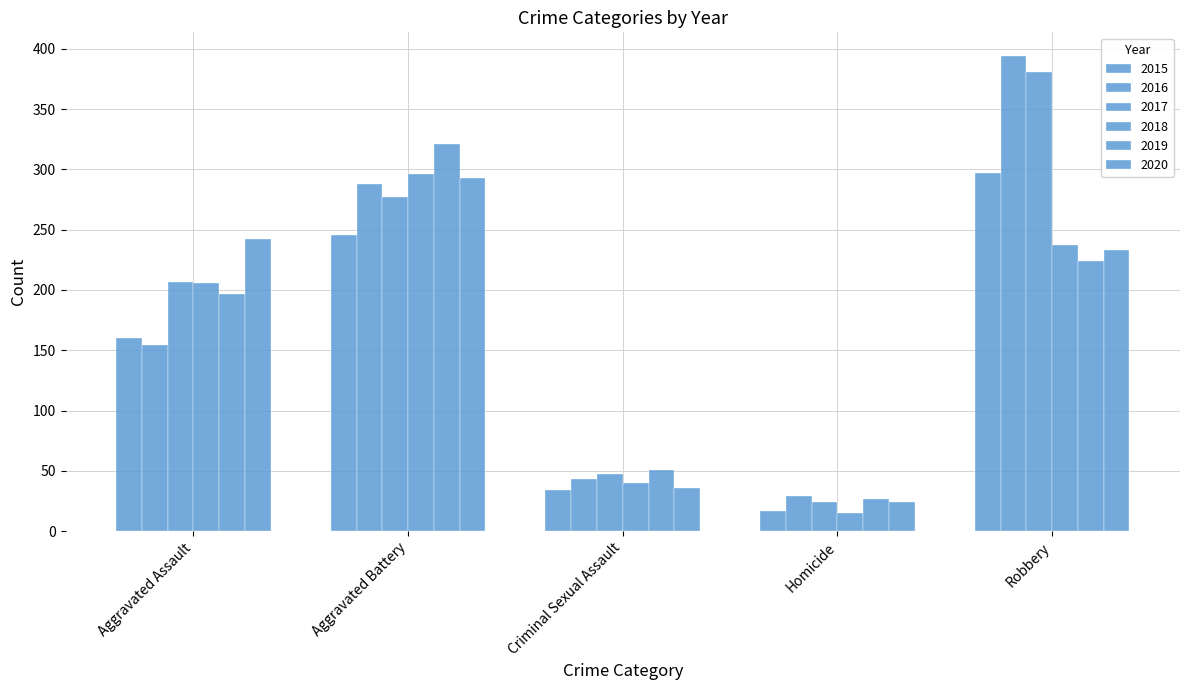

How many bars are there in total?

30